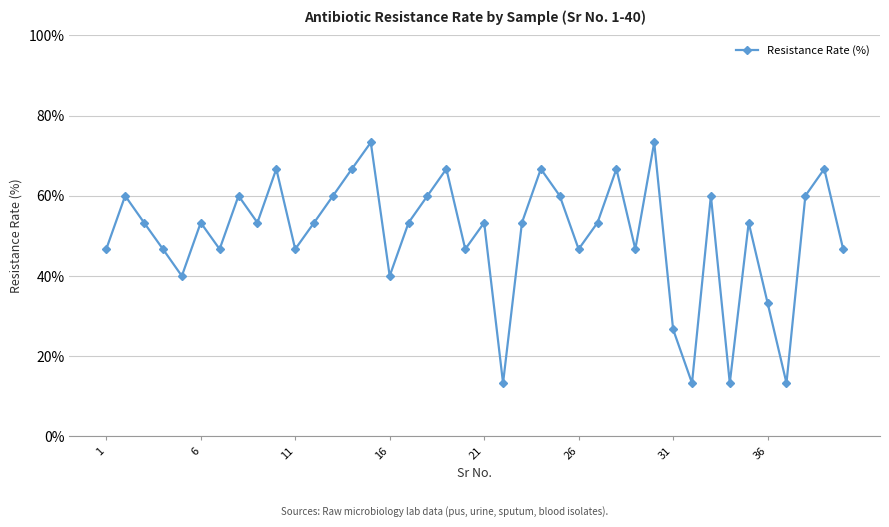

How many distinct data groups are displayed?

1